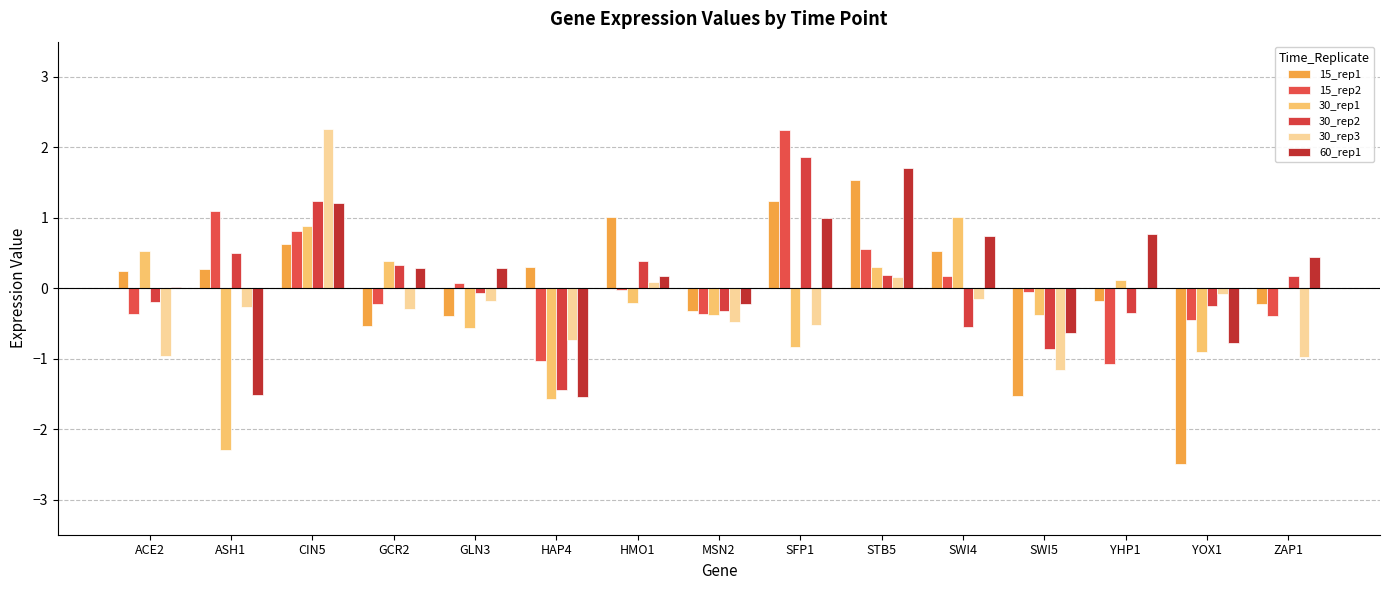

Reading left to right, extract all data points from this chart.

15_rep1: 0.2	0.3	0.6	-0.5	-0.4	0.3	1.0	-0.3	1.2	1.5	0.5	-1.5	-0.2	-2.5	-0.2
15_rep2: -0.4	1.1	0.8	-0.2	0.1	-1.0	-0.0	-0.4	2.2	0.6	0.2	-0.0	-1.1	-0.5	-0.4
30_rep1: 0.5	-2.3	0.9	0.4	-0.6	-1.6	-0.2	-0.4	-0.8	0.3	1.0	-0.4	0.1	-0.9	0.0
30_rep2: -0.2	0.5	1.2	0.3	-0.1	-1.4	0.4	-0.3	1.9	0.2	-0.5	-0.9	-0.4	-0.2	0.2
30_rep3: -1.0	-0.3	2.3	-0.3	-0.2	-0.7	0.1	-0.5	-0.5	0.2	-0.1	-1.2	0.0	-0.1	-1.0
60_rep1: 0.0	-1.5	1.2	0.3	0.3	-1.5	0.2	-0.2	1.0	1.7	0.7	-0.6	0.8	-0.8	0.4